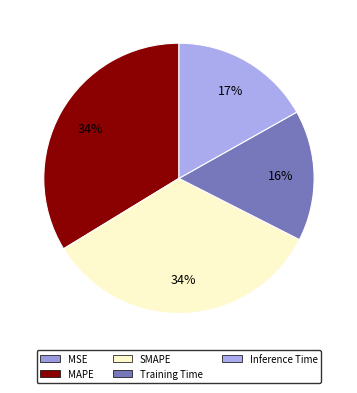

To the nearest percent, what is the difference between the largest and smallest slice percentages?

34%